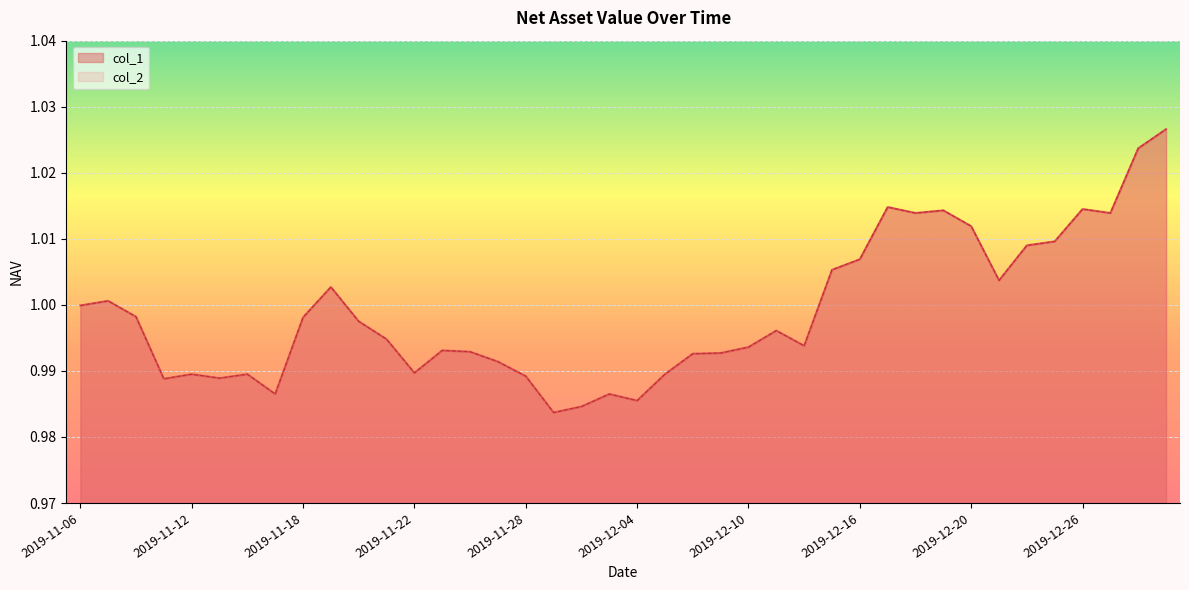

What are all the series names shown in the legend?

col_1, col_2